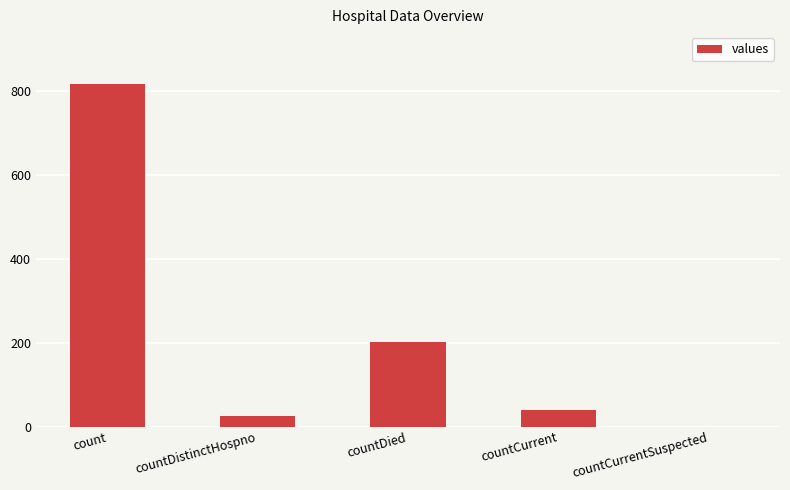

What is the maximum value shown in the chart?

818